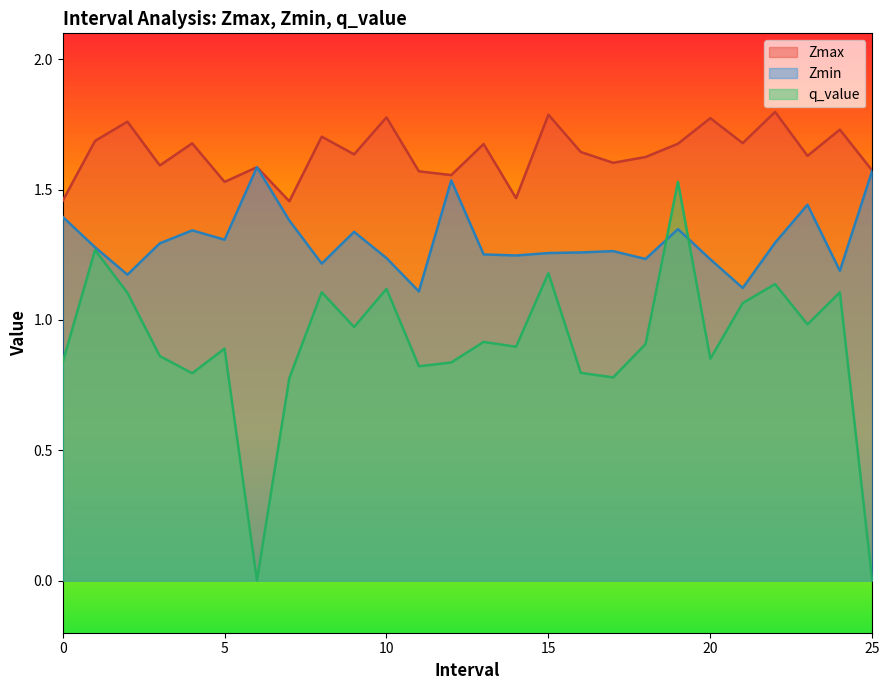

What are all the series names shown in the legend?

Zmax, Zmin, q_value